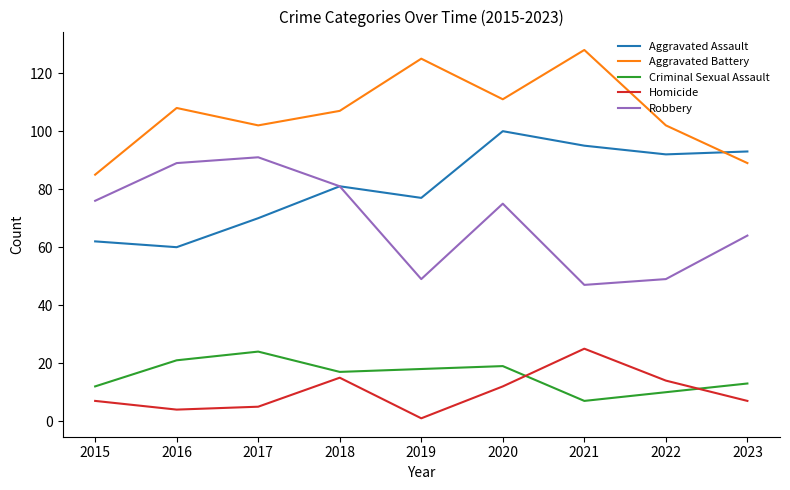

What is the spread (max minus min) of values at 2018?

92